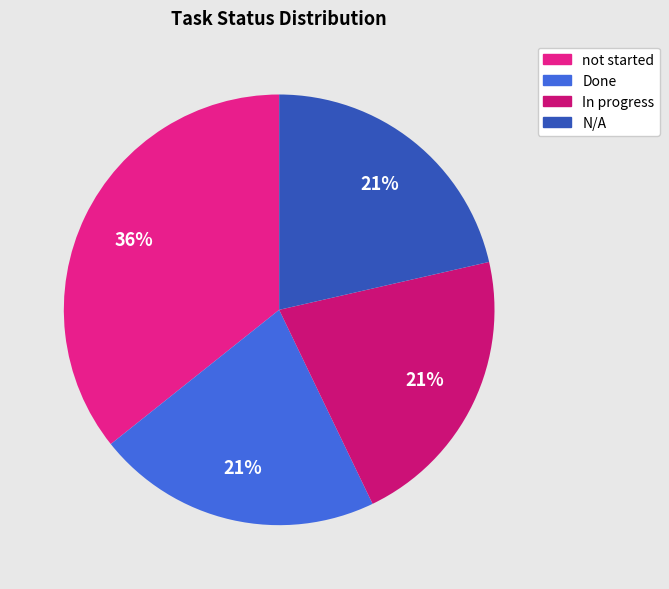

Does any single category account for the majority?

No